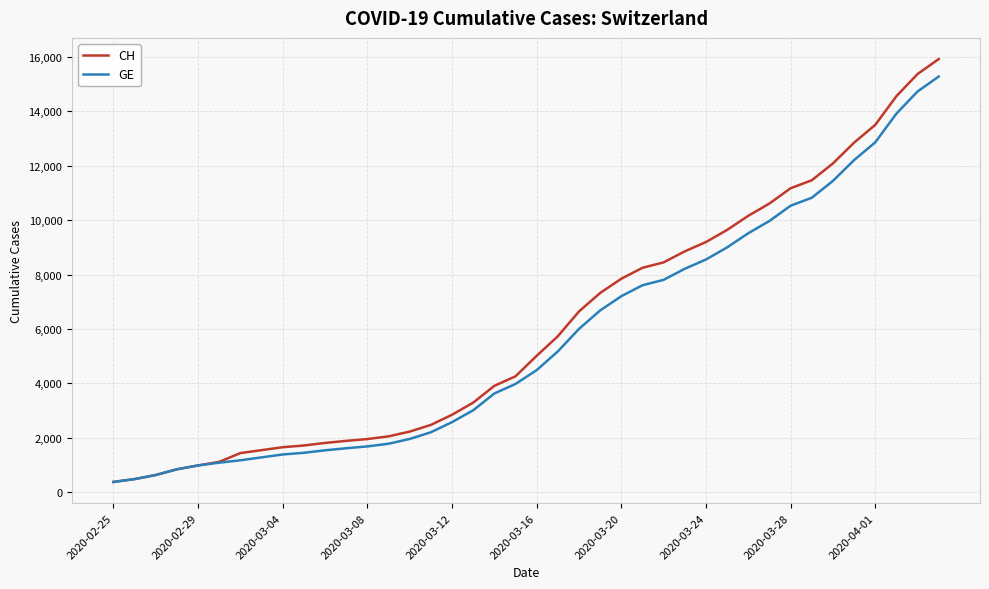

What is the maximum value for GE?

15284